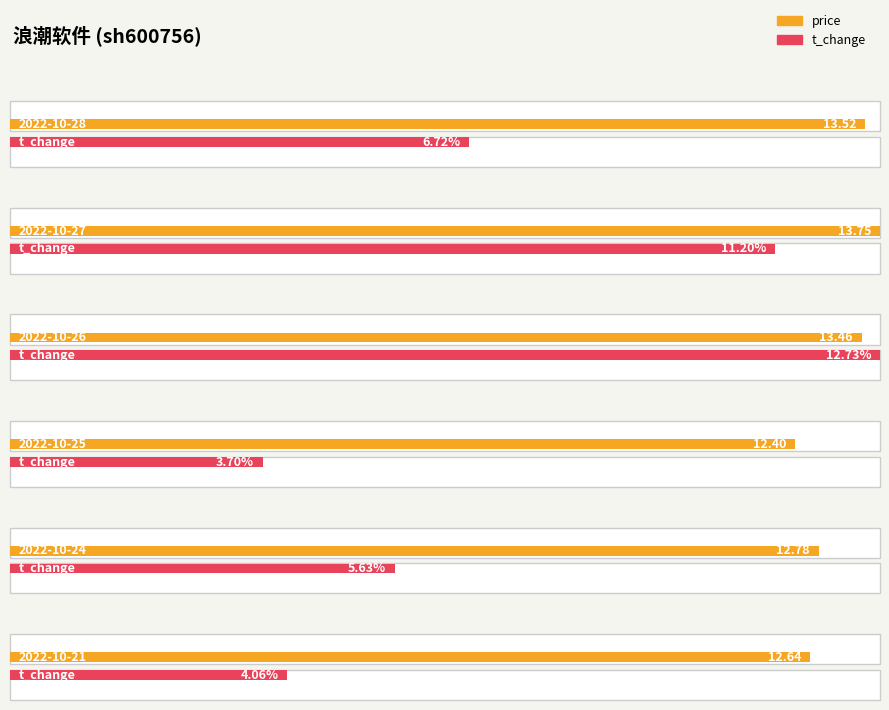

Where is t_change nearest to the value 8?

2022-10-28